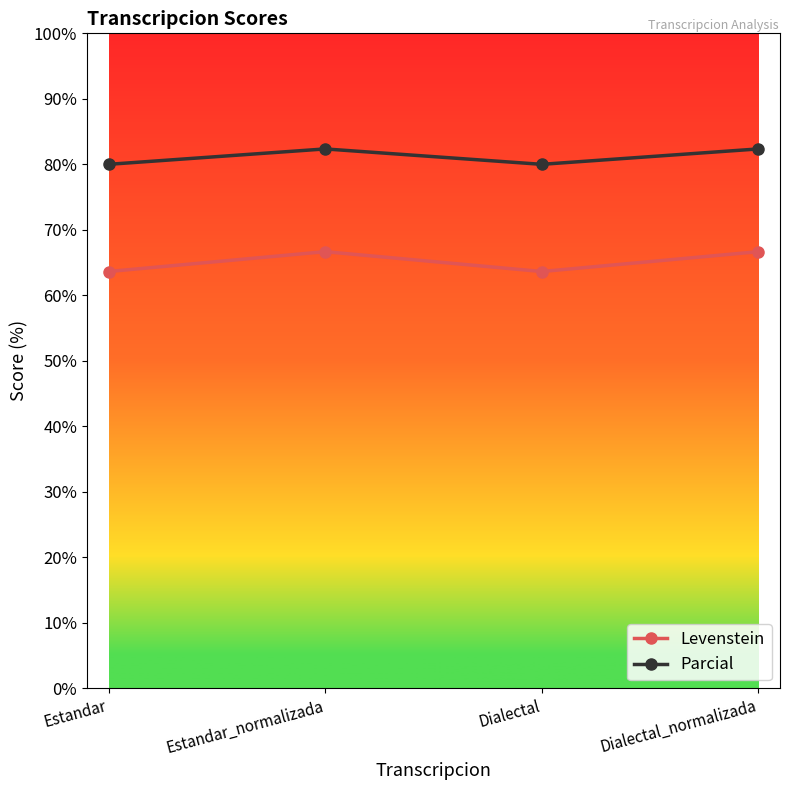

Count the Parcial values in the range 80 to 82.

2